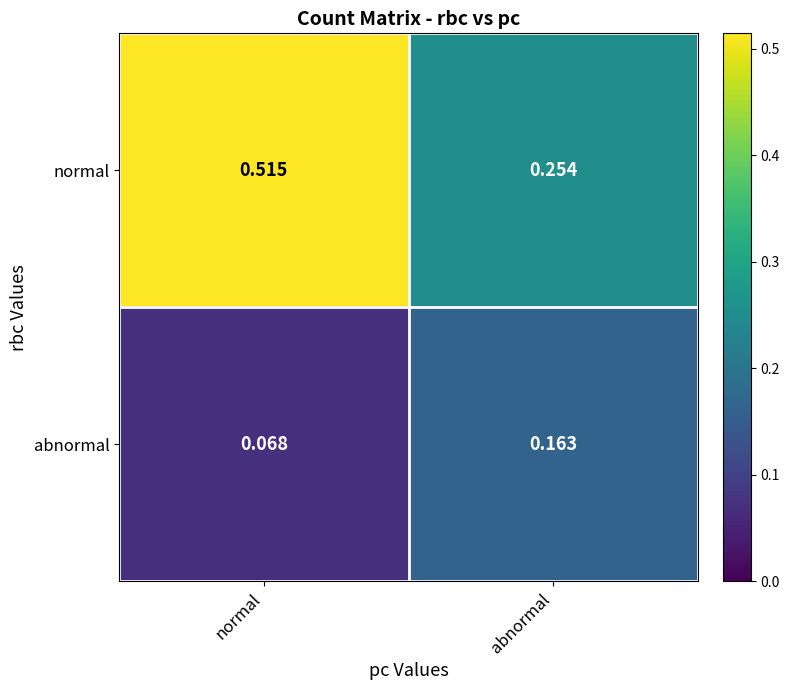

Which series changed the most between normal and abnormal?

normal